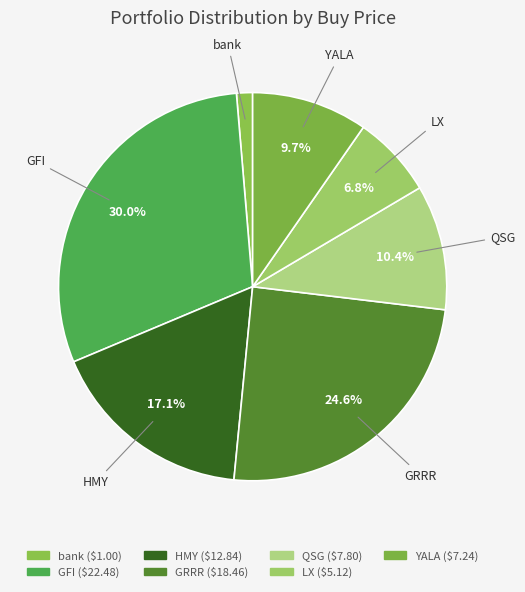

How many slices are in this pie chart?

7